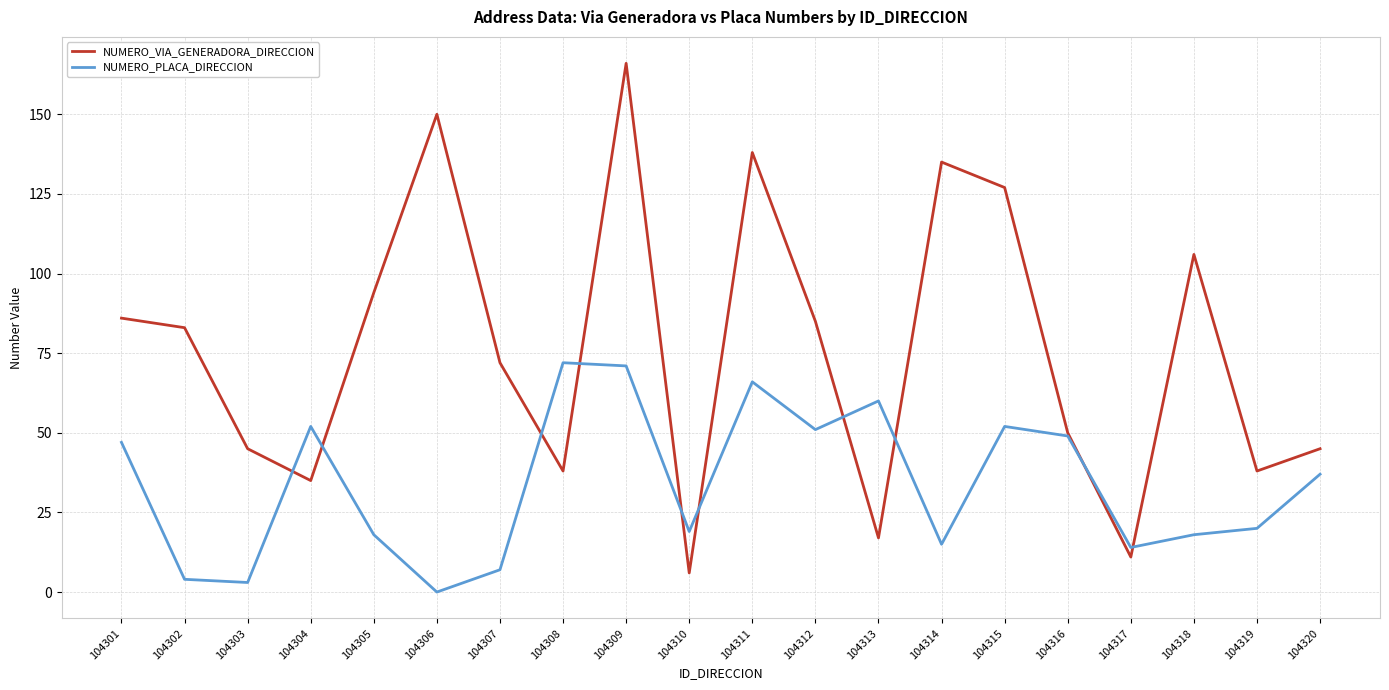

What is the total value across all series at 104319?

58